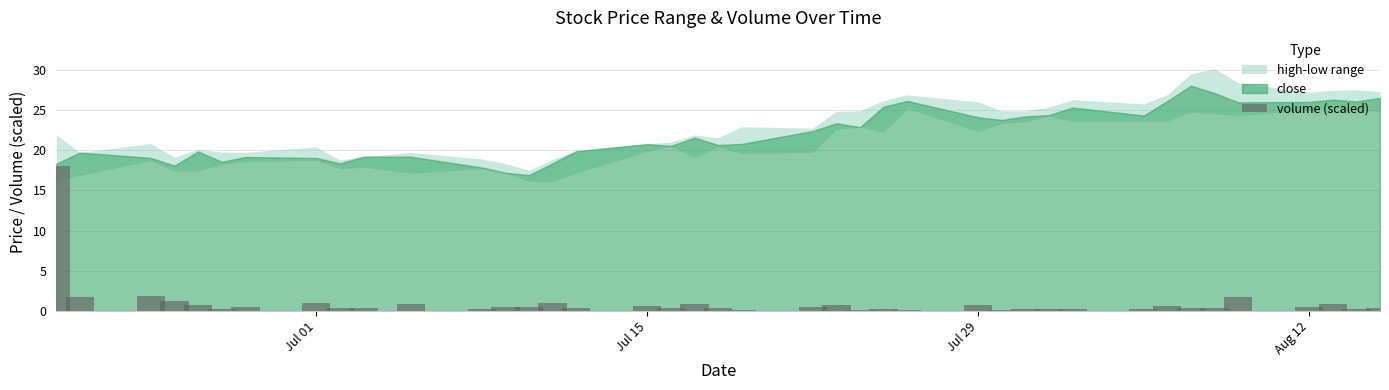

What is the greatest value displayed?

18.1